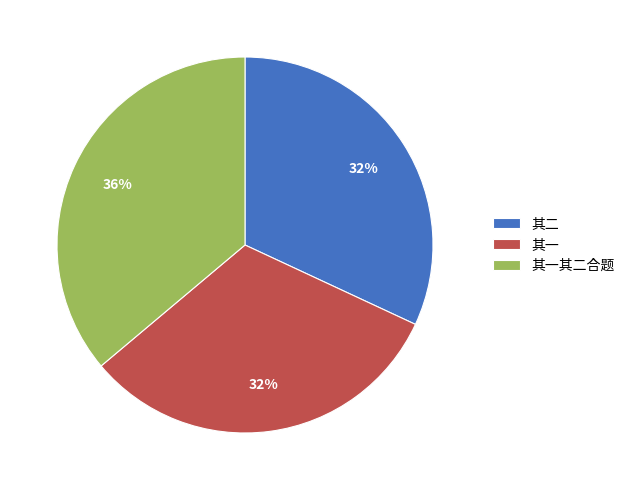

Which has a higher value, 其一 or 其一其二合题?

其一其二合题